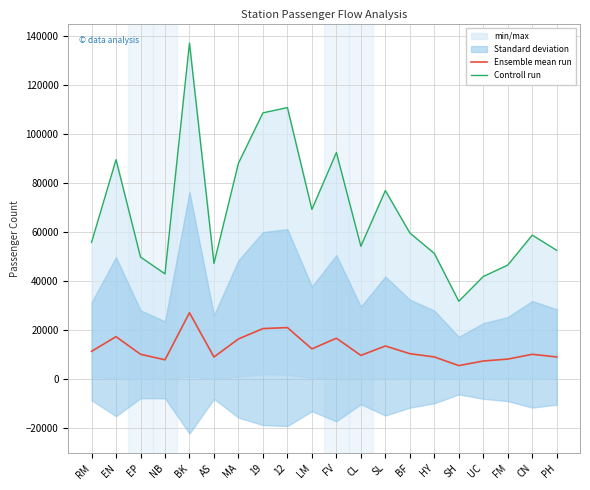

Is this an area chart (filled region under the line)?

No